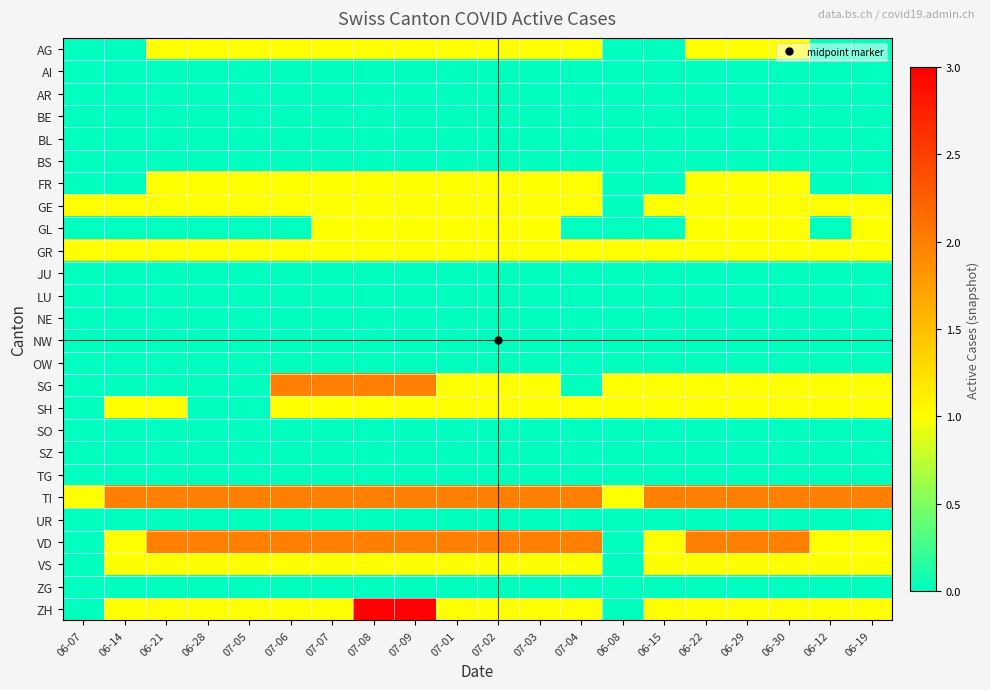

At how many categories does at least one series exceed 2?

2